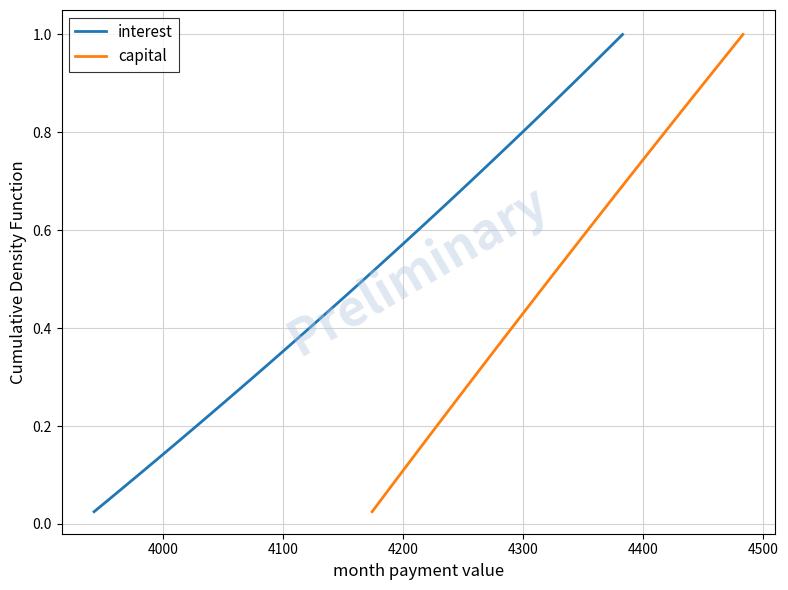

List the series in order of their peak value, lowest first.

interest, capital